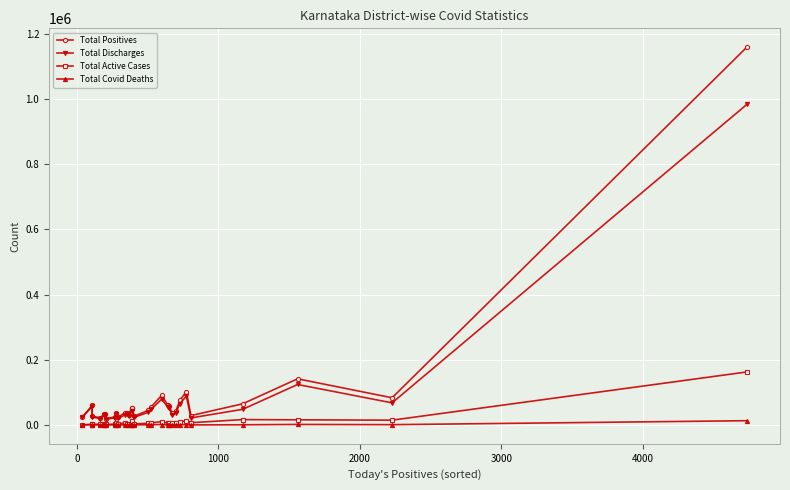

Reading right to left, extract all data points from this chart.

Total Positives: 1159237	83408	141644	64975	28708	102559	75548	42034	37418	58187	60289	91027	55429	44619	26734	53242	51627	31415	37624	38135	23326	37859	24807	19582	33057	32770	22196	26533	59981	23821
Total Discharges: 983507	67799	124213	47984	21624	88627	65313	36906	31153	52514	54246	79208	48200	38840	23237	41380	43629	27076	33358	30775	20389	32617	22176	17407	30654	30241	19686	24077	57203	23045
Total Active Cases: 162625	14713	15820	16455	6943	13038	9329	4773	6012	5349	5598	10469	6269	5214	3100	11209	7204	3926	3966	7015	2691	4975	2409	1742	1997	2252	2252	2257	2012	396
Total Covid Deaths: 13104	895	1611	536	141	894	904	355	253	324	445	1350	959	565	386	653	794	413	299	345	246	267	222	433	406	277	258	199	766	376